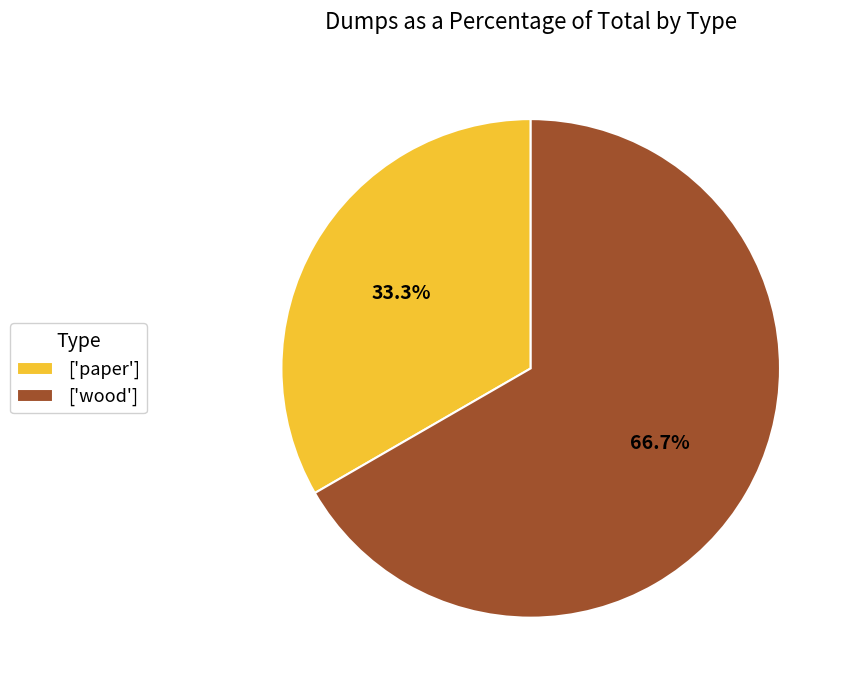

What is the smallest slice in the pie chart?

['paper']